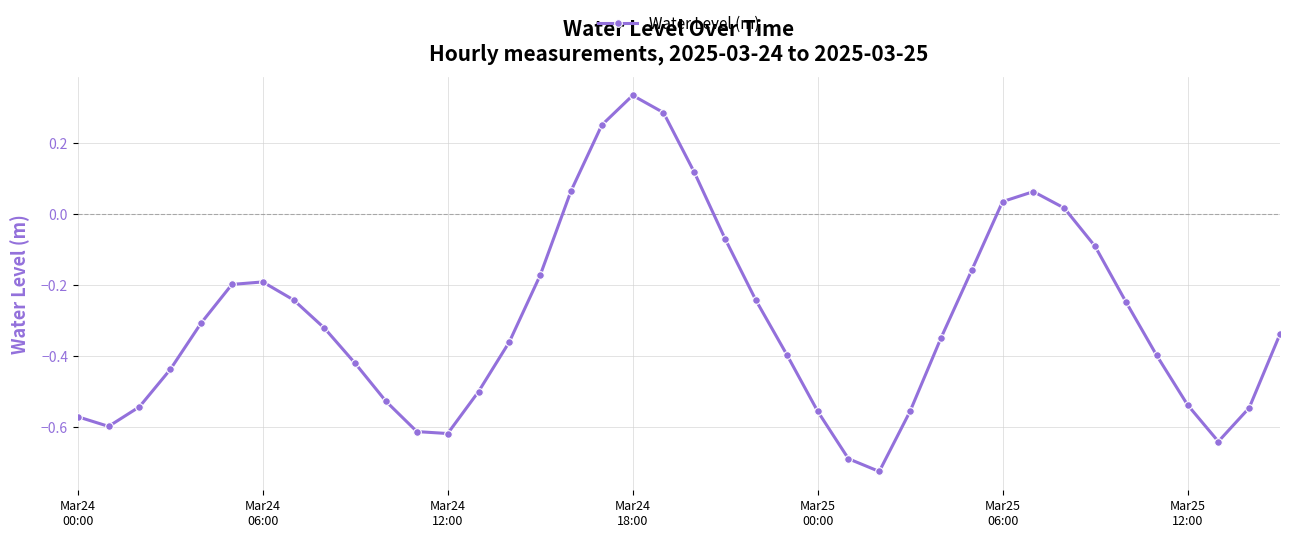

Is this an area chart (filled region under the line)?

No